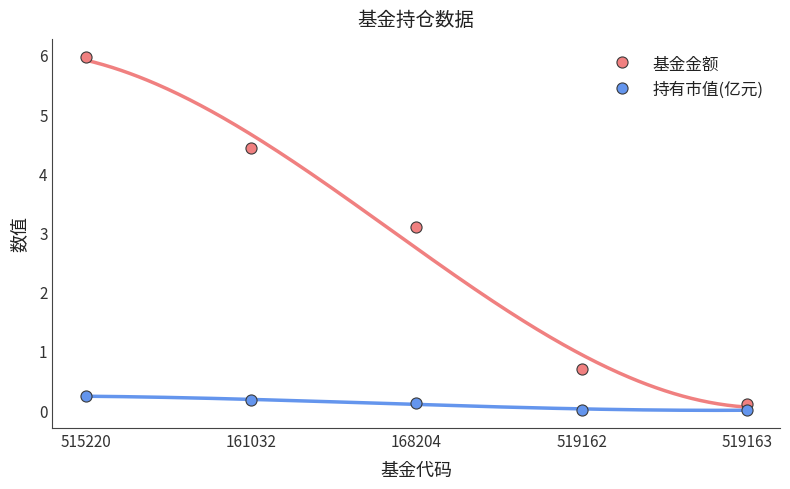

List the series in order of their peak value, highest first.

基金金额, 持有市值(亿元)